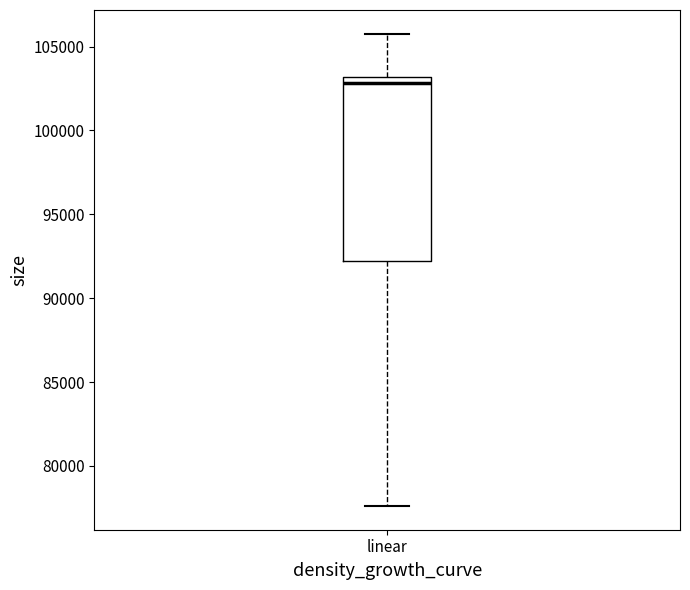

Read this box plot against the y-axis: the position of the median line, the range covered by the box, and the ends of both whiskers. The values are not printed on the chart, so give them approximately, as read against the axis.

median 103000 (just below the box's upper edge), box 92000 to 103000, whiskers 77500 to 106000